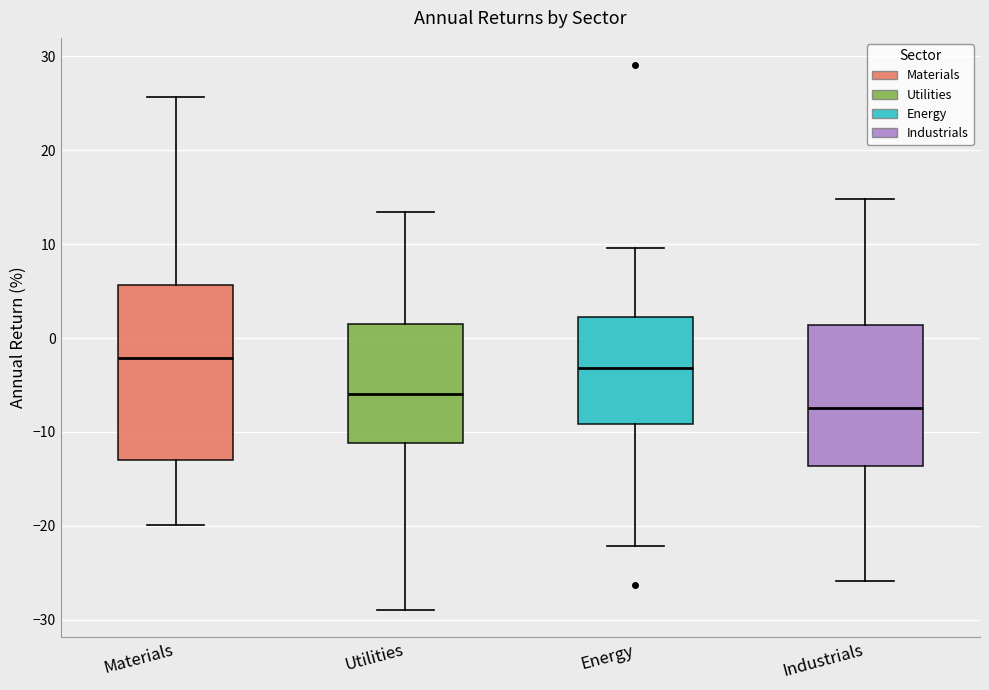

Comparing the boxes themselves (not the whiskers), which one is the tallest?

Materials